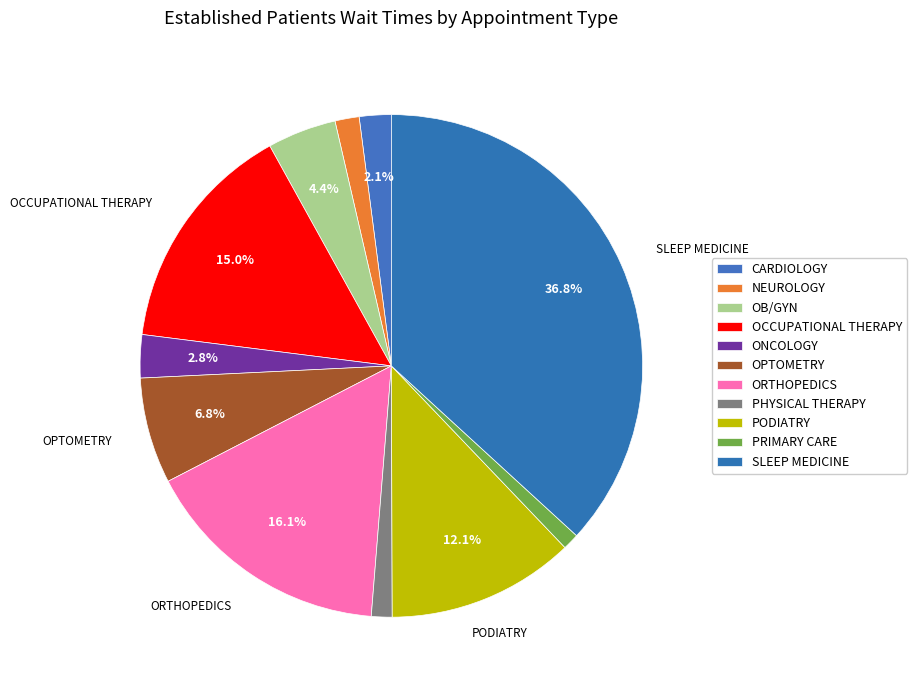

Is there any slice that represents more than half of the pie?

No